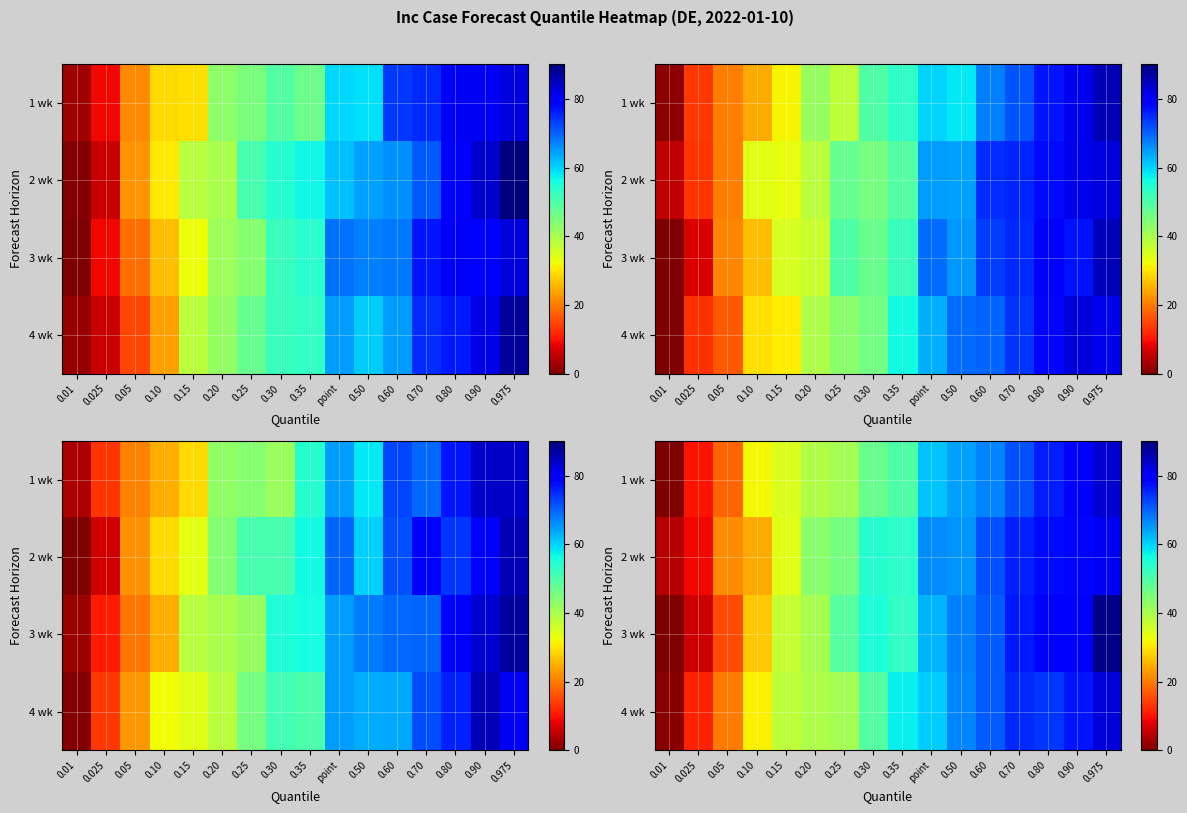

What is the difference between the highest and lowest values at 0.35?

7.4